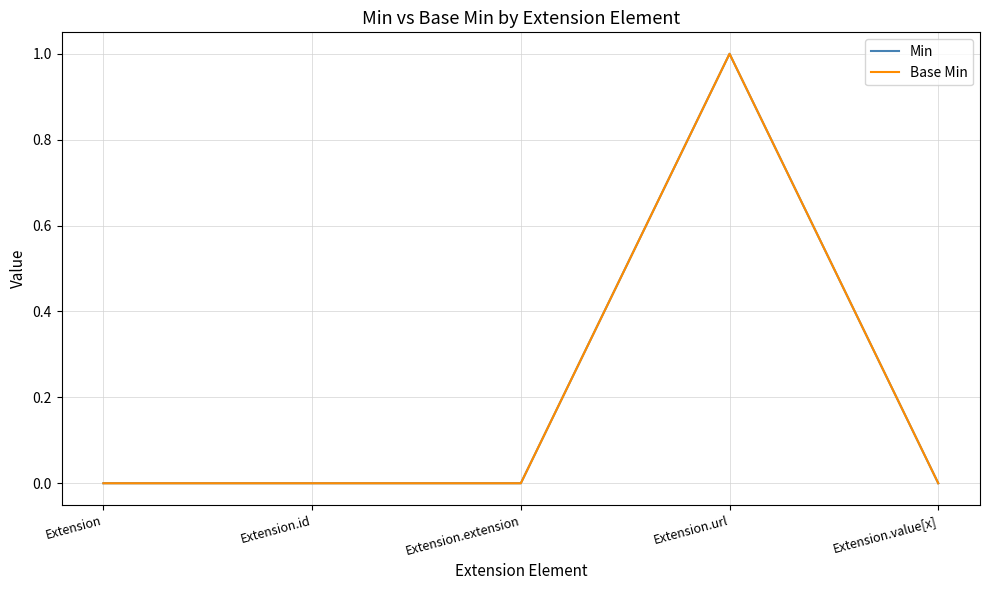

Is this an area chart (filled region under the line)?

No